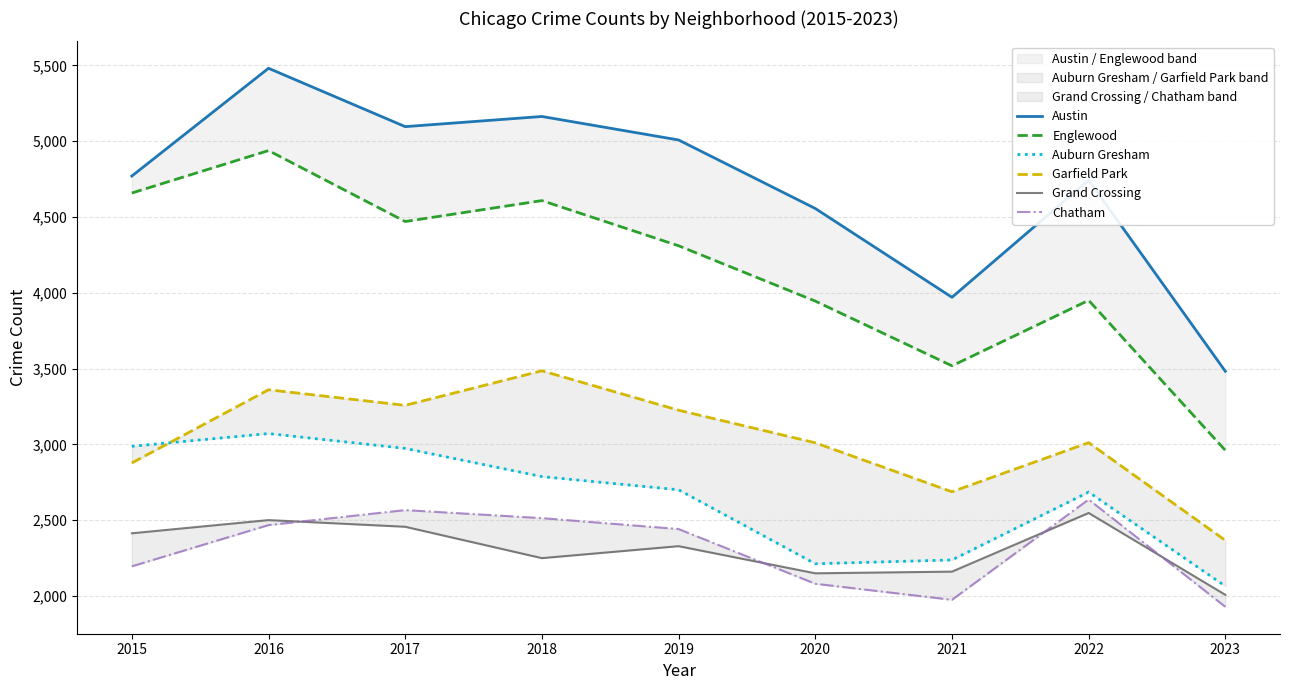

Does the chart have visible grid lines?

Yes